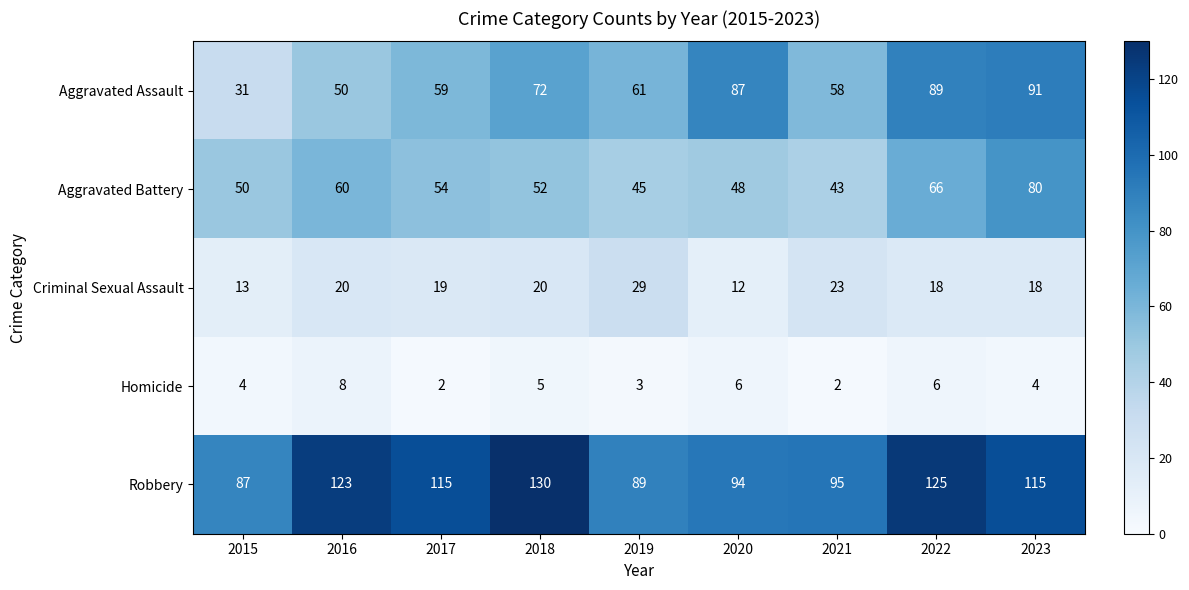

What is the spread (max minus min) of values at 2021?

93